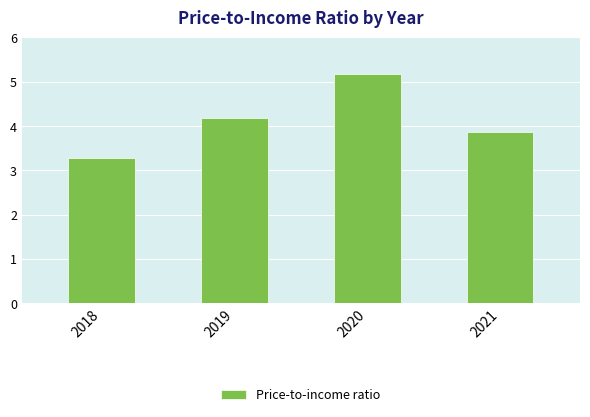

At which label is the value closest to 4?

2021